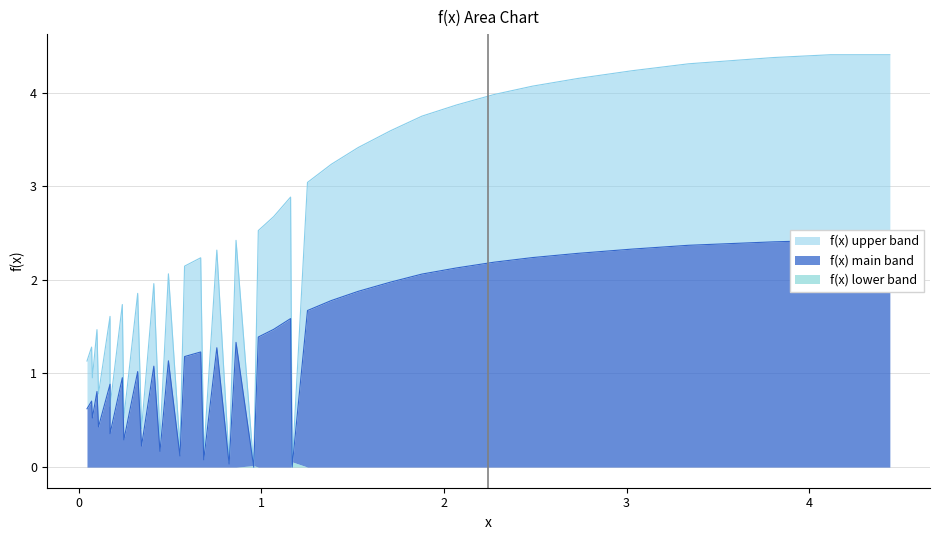

Which has a higher value, 9 or 25?

9